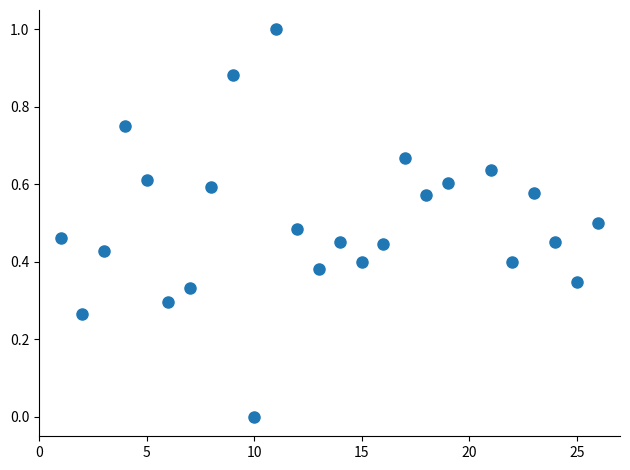

What is the range of Y values (max minus min)?

1.0